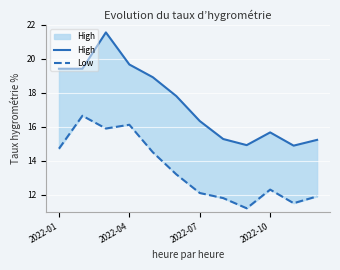

What is the label of the 1st point from the left?

2022-01